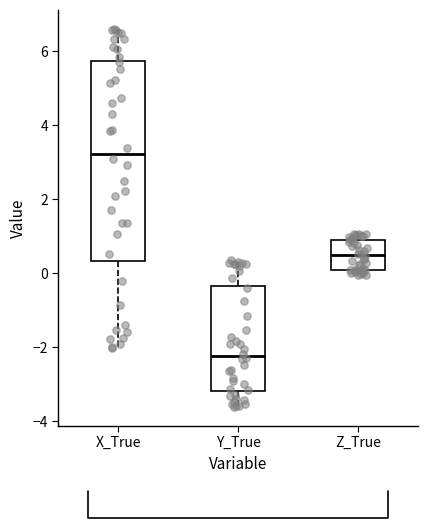

Comparing the boxes themselves (not the whiskers), which one is the tallest?

X_True